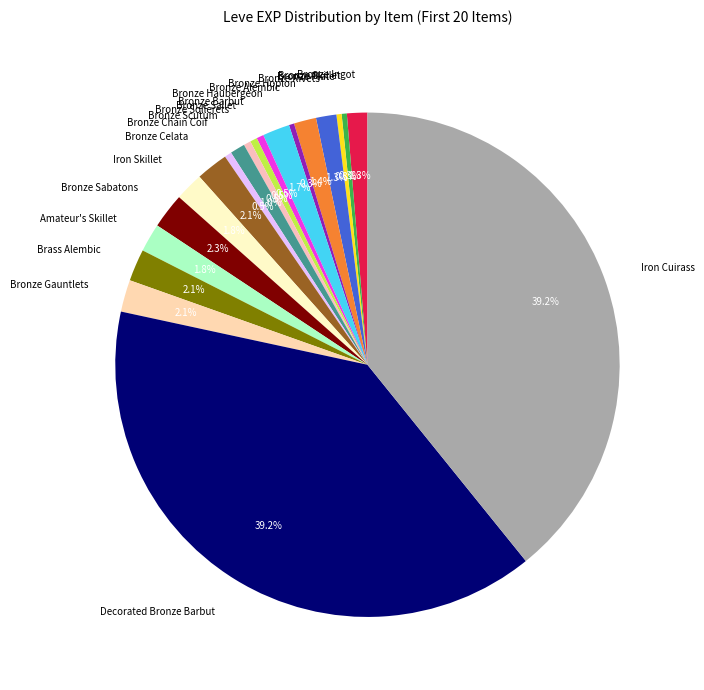

Which has a higher value, Bronze Skillet or Brass Alembic?

Brass Alembic